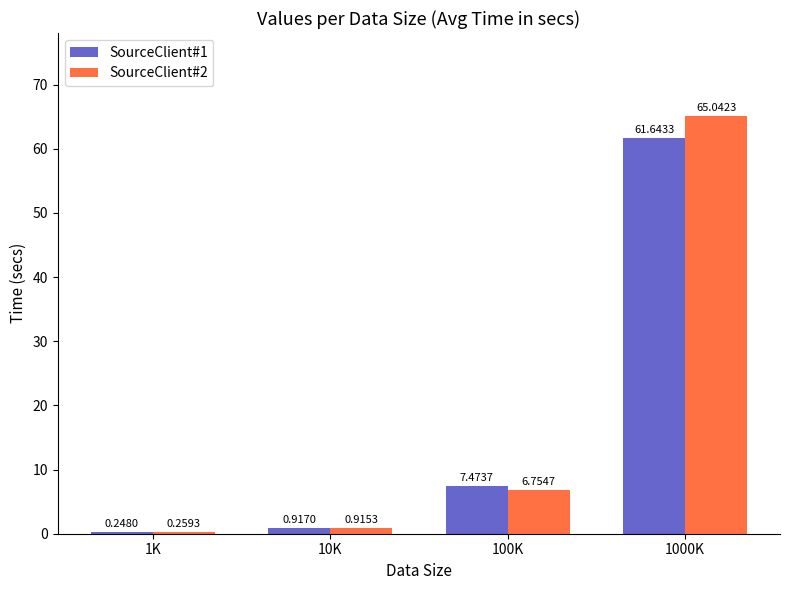

Does the chart contain stacked bars?

No